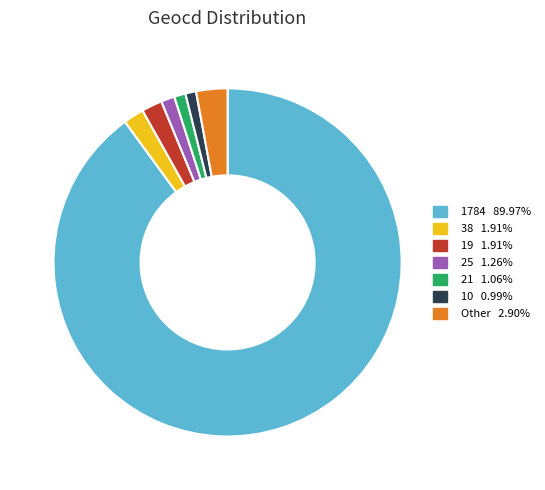

To the nearest percent, what is the difference between the largest and smallest slice percentages?

89%